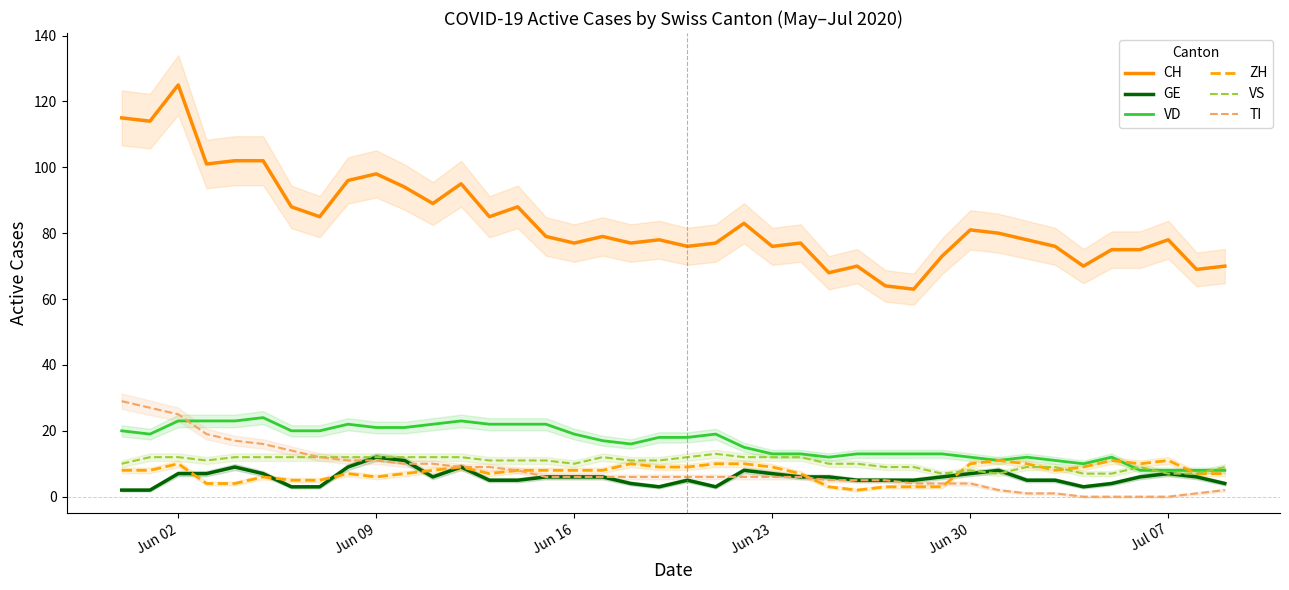

Which series ends up on top after the final intersection of VS and GE?

VS